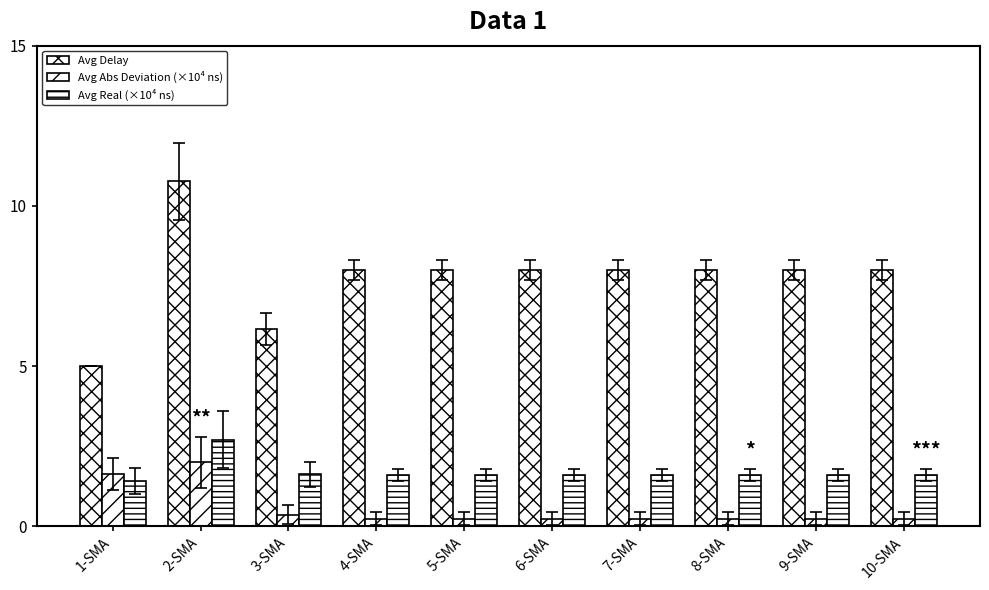

How many groups of bars are there?

10